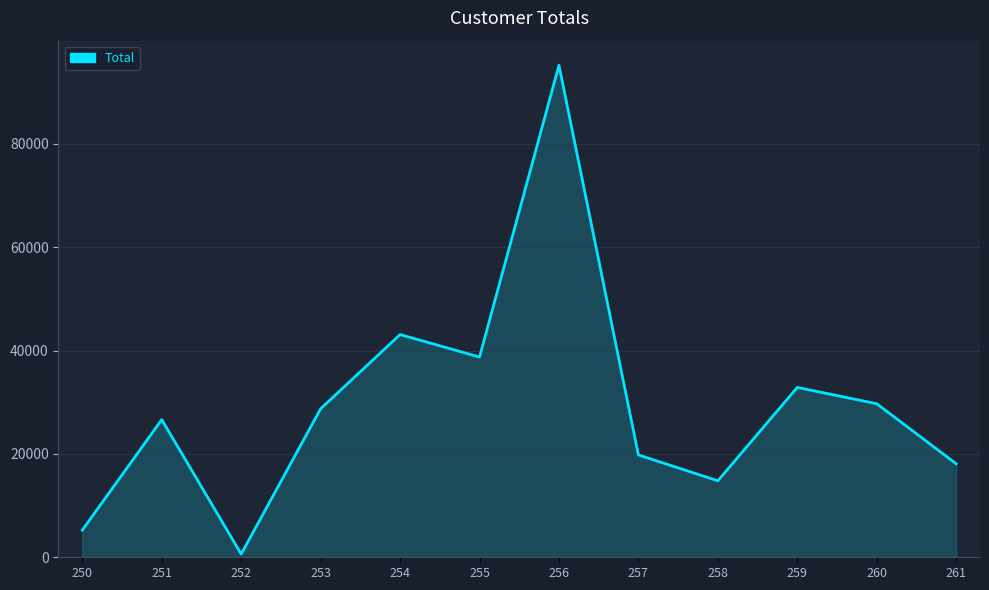

How many distinct data groups are displayed?

1